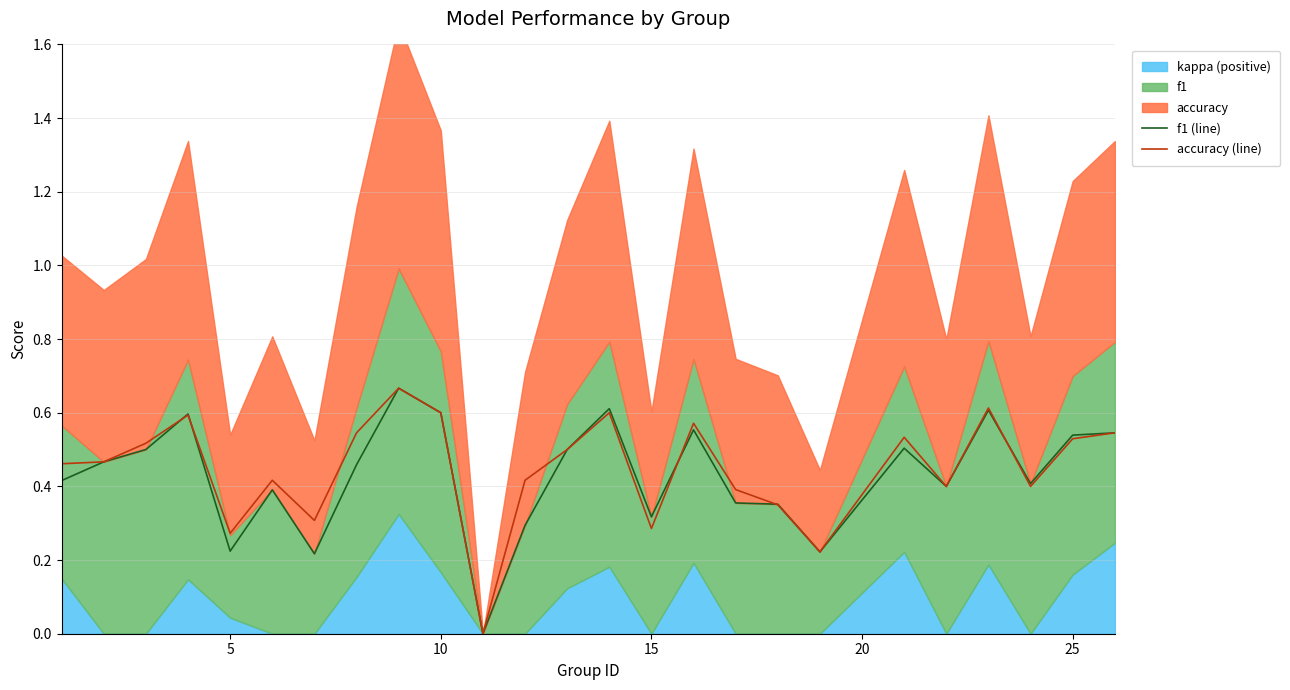

True or false: f1 (line) and accuracy (line) intersect in this chart.

True